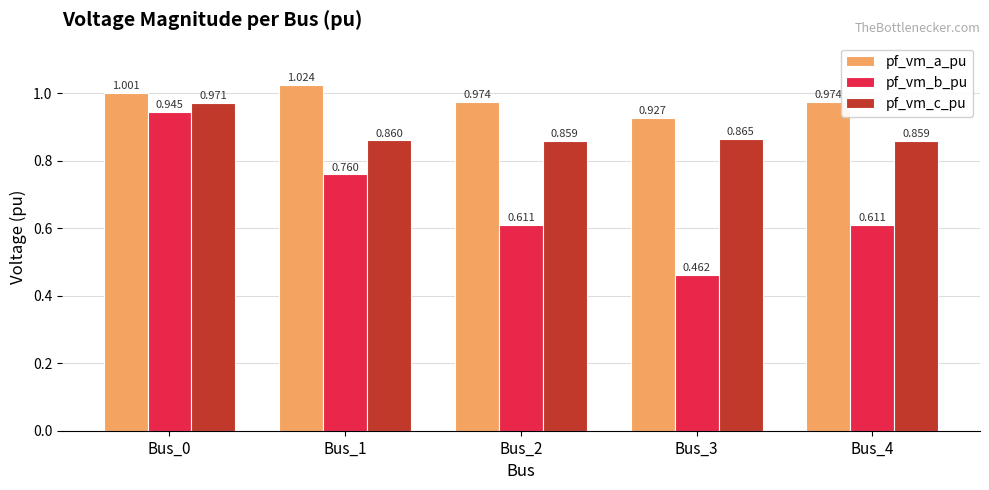

What is the total value across all series at Bus_2?

2.4